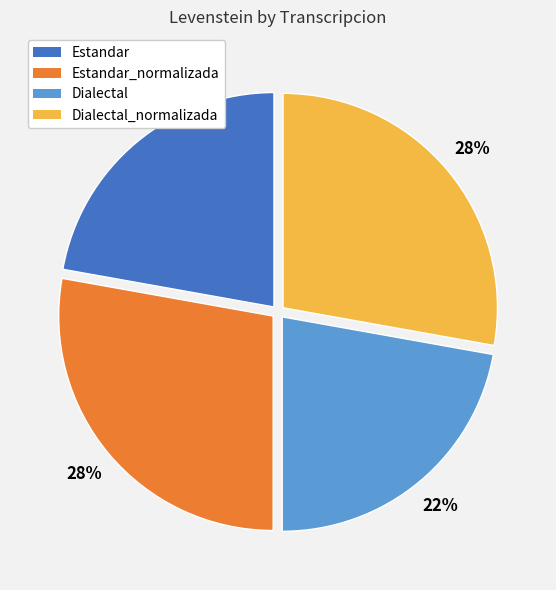

What percentage is the Dialectal_normalizada slice, to the nearest percent?

28%